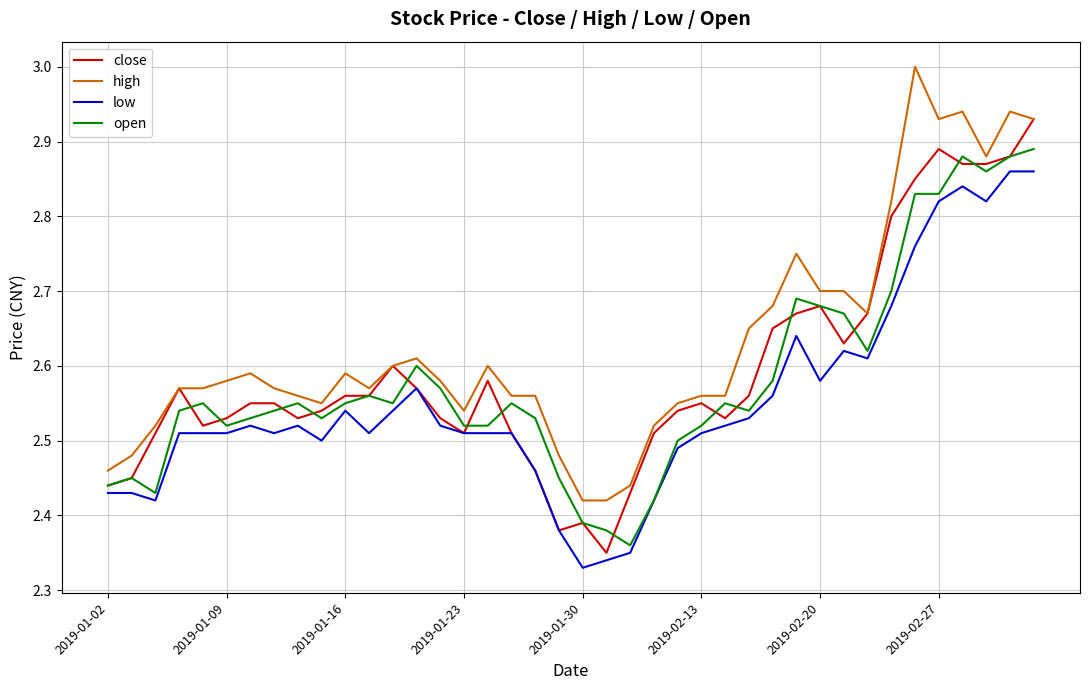

True or false: high and low intersect in this chart.

False